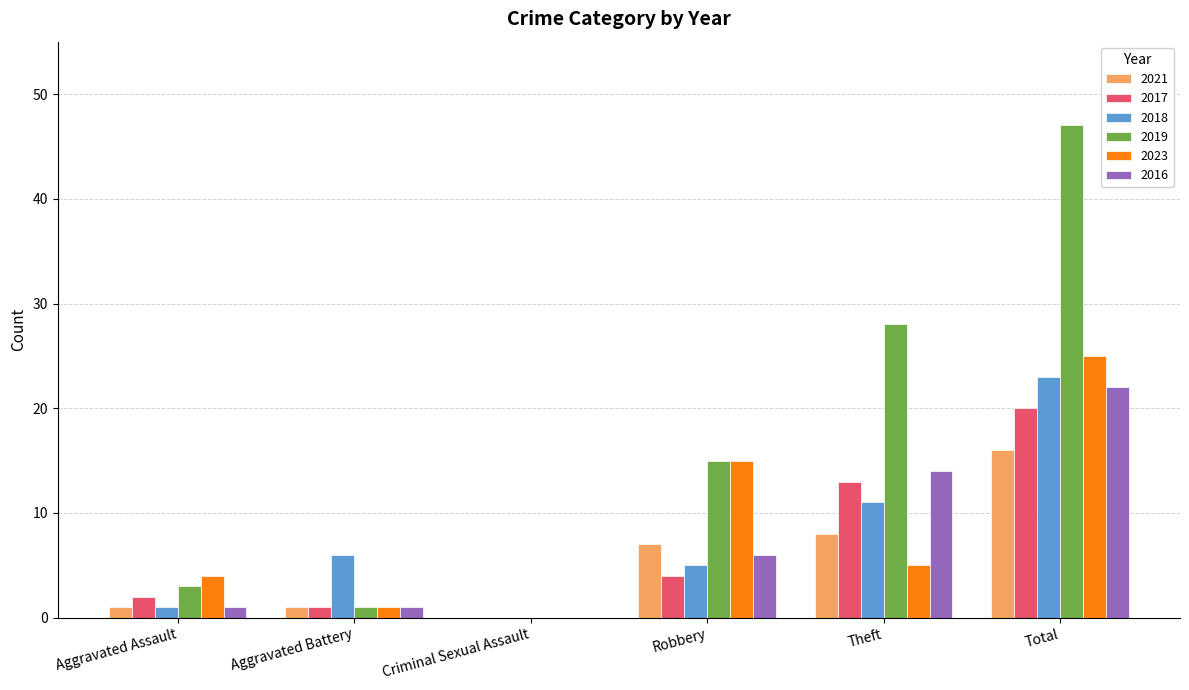

The 2018 series shows 11 at Aggravated Battery. True or false?

False